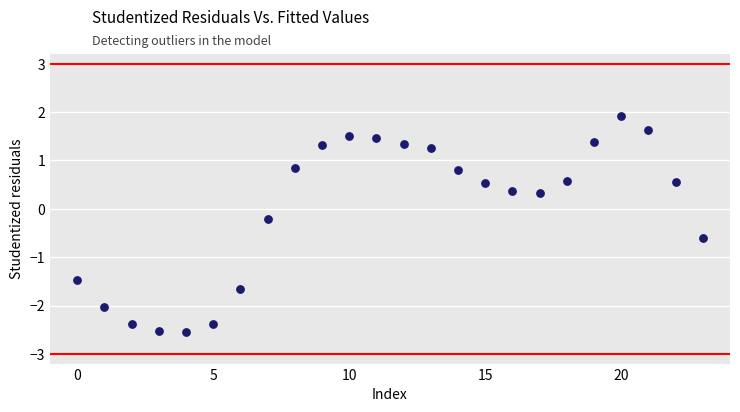

What is the range of Y values (max minus min)?

4.5